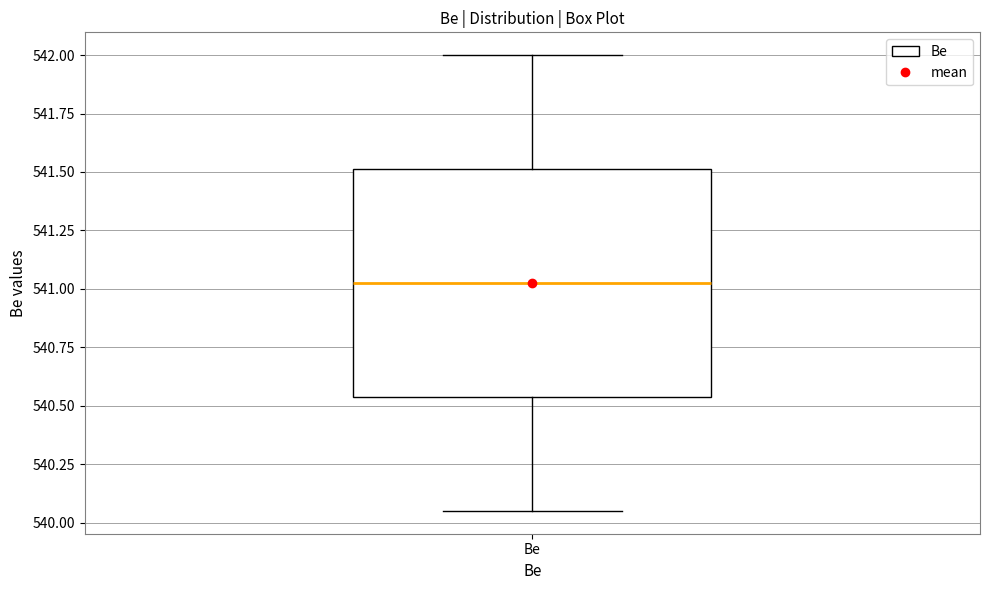

Transcribe this box plot: give where the median line is, the range the box spans, and where the two whiskers end, as read against the y-axis. The values are not printed on the chart, so give them approximately, as read against the axis.

median 541.05, box 540.55 to 541.50, whiskers 540.05 to 542.00